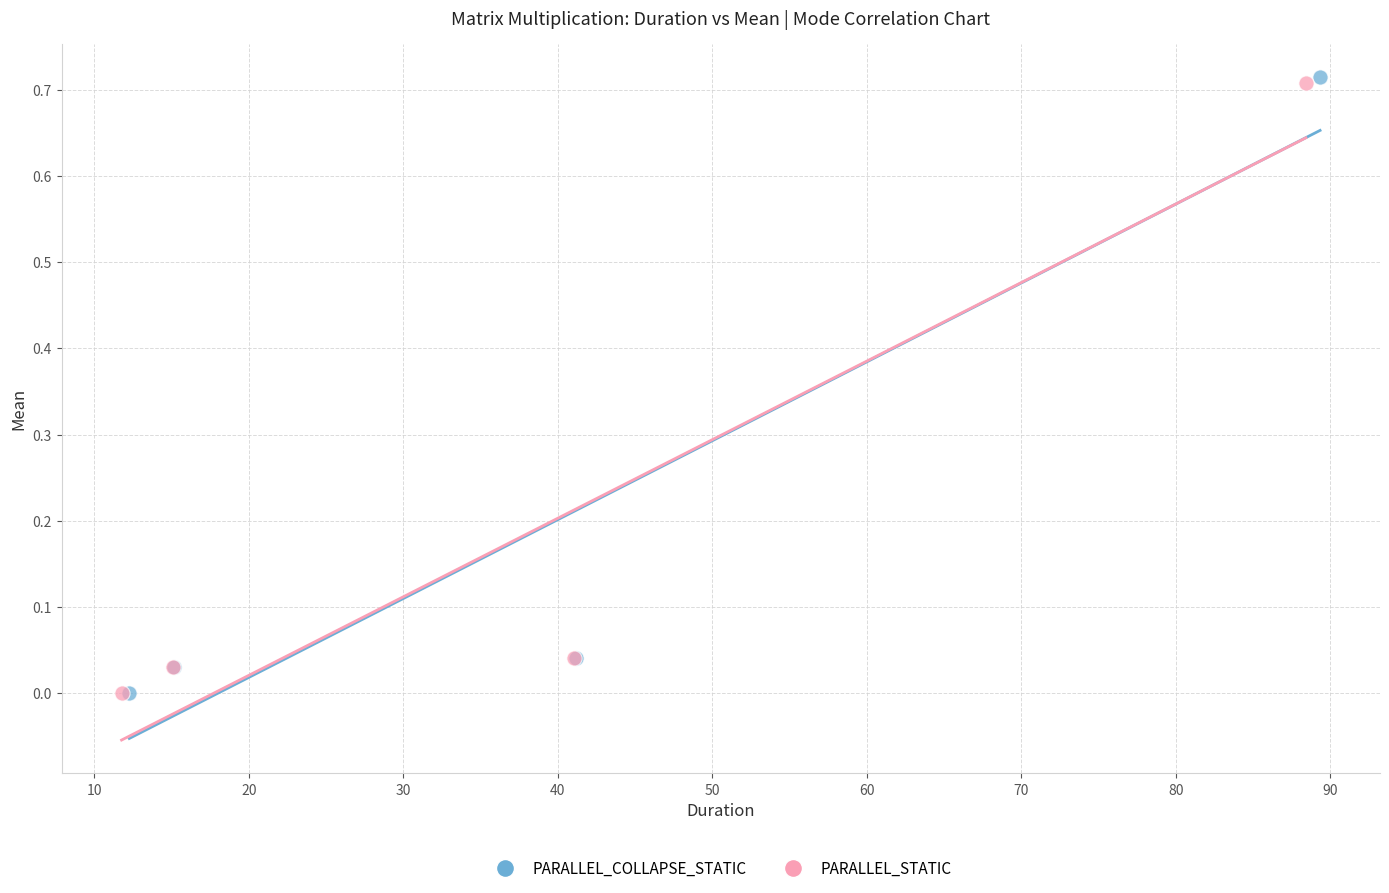

Which series contains the highest Y value?

PARALLEL_COLLAPSE_STATIC